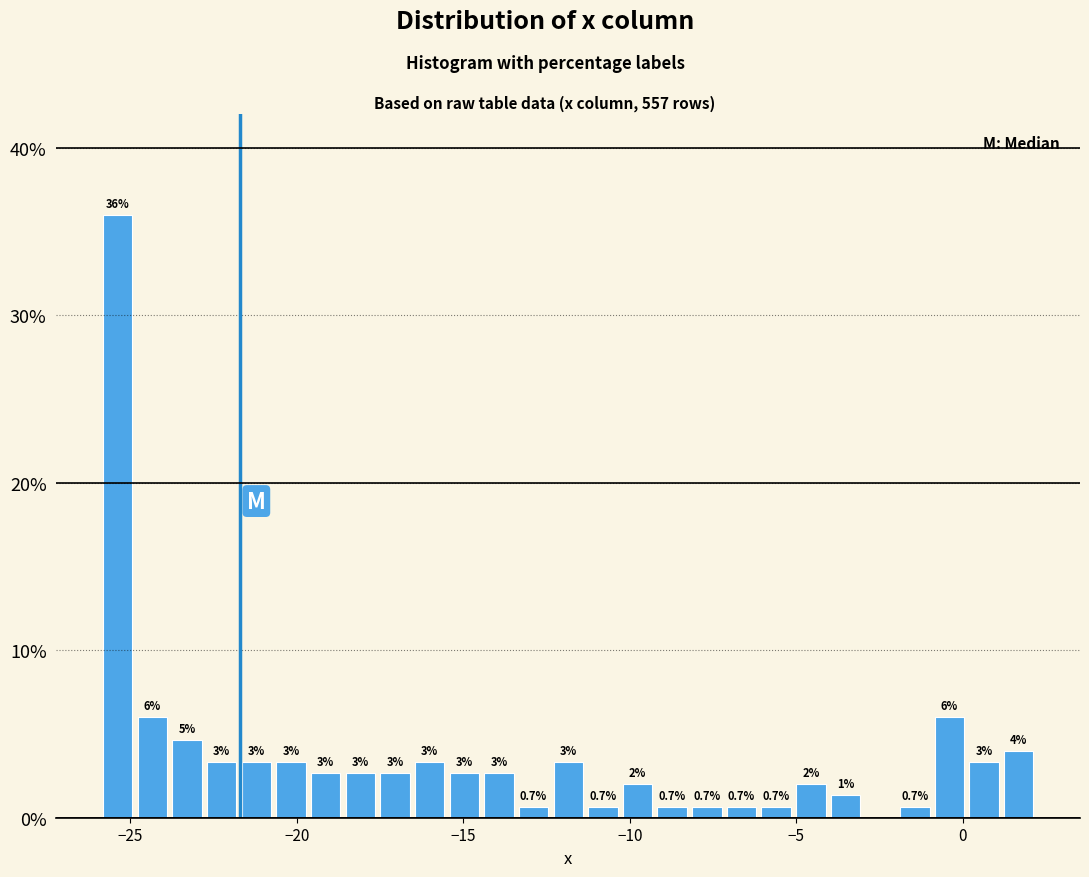

Around what value on the x-axis is the tallest bar? Give the approximate position of its centre, as read against the axis.

-25.5